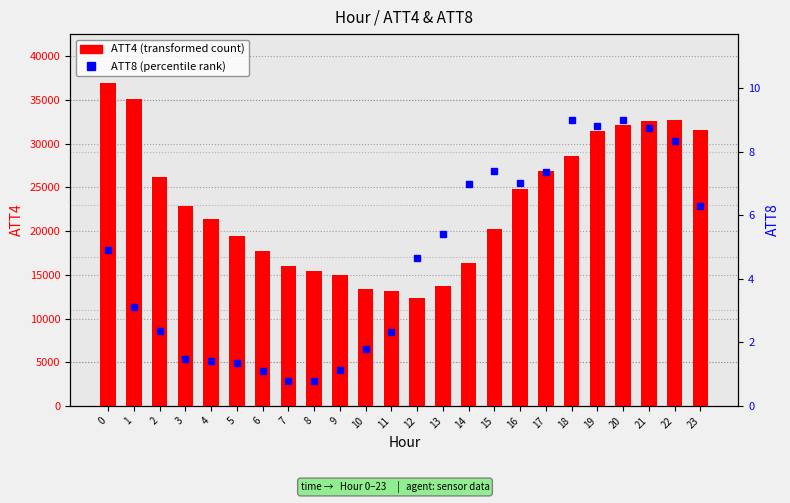

How many groups of bars are there?

24